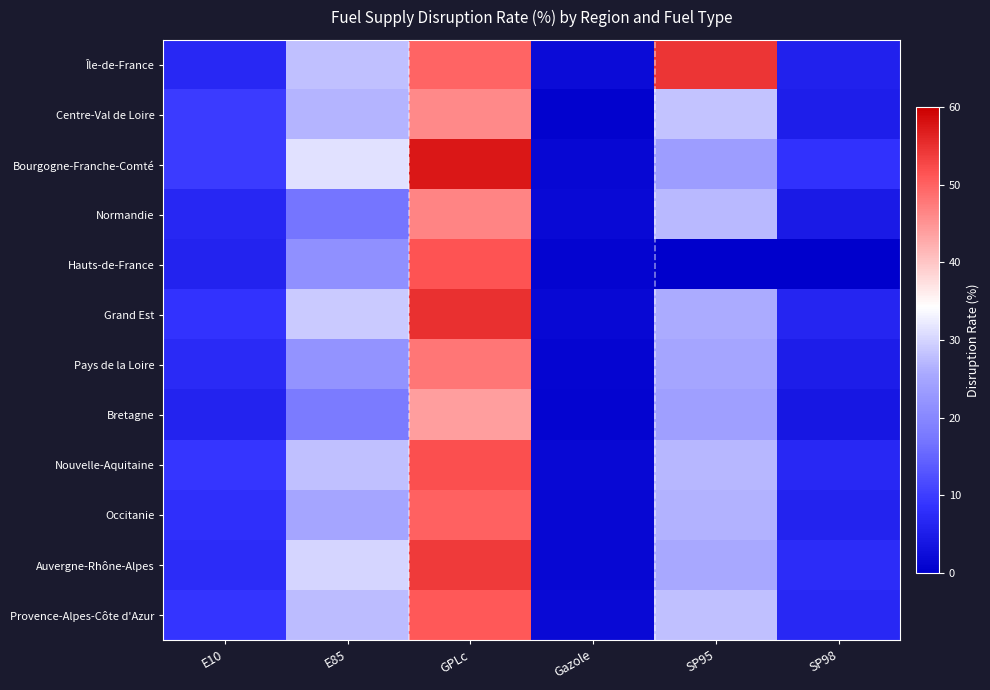

Rank the series by their maximum value, from lowest to highest.

Bretagne, Centre-Val de Loire, Normandie, Pays de la Loire, Occitanie, Provence-Alpes-Côte d'Azur, Hauts-de-France, Nouvelle-Aquitaine, Auvergne-Rhône-Alpes, Île-de-France, Grand Est, Bourgogne-Franche-Comté